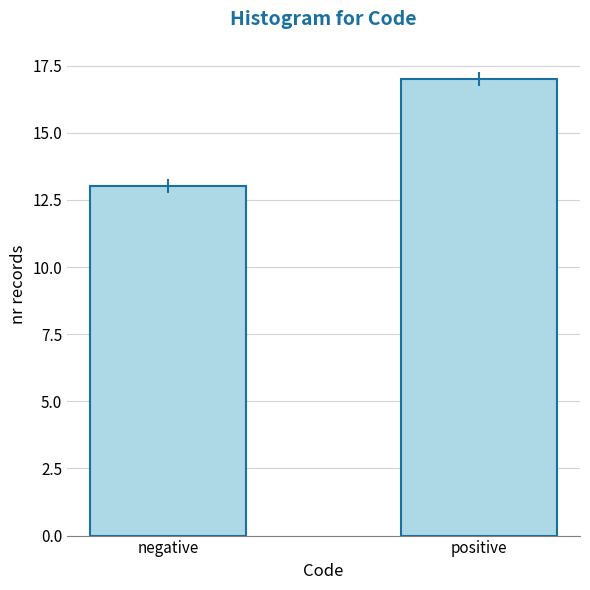

Reading left to right, extract all data points from this chart.

13	17